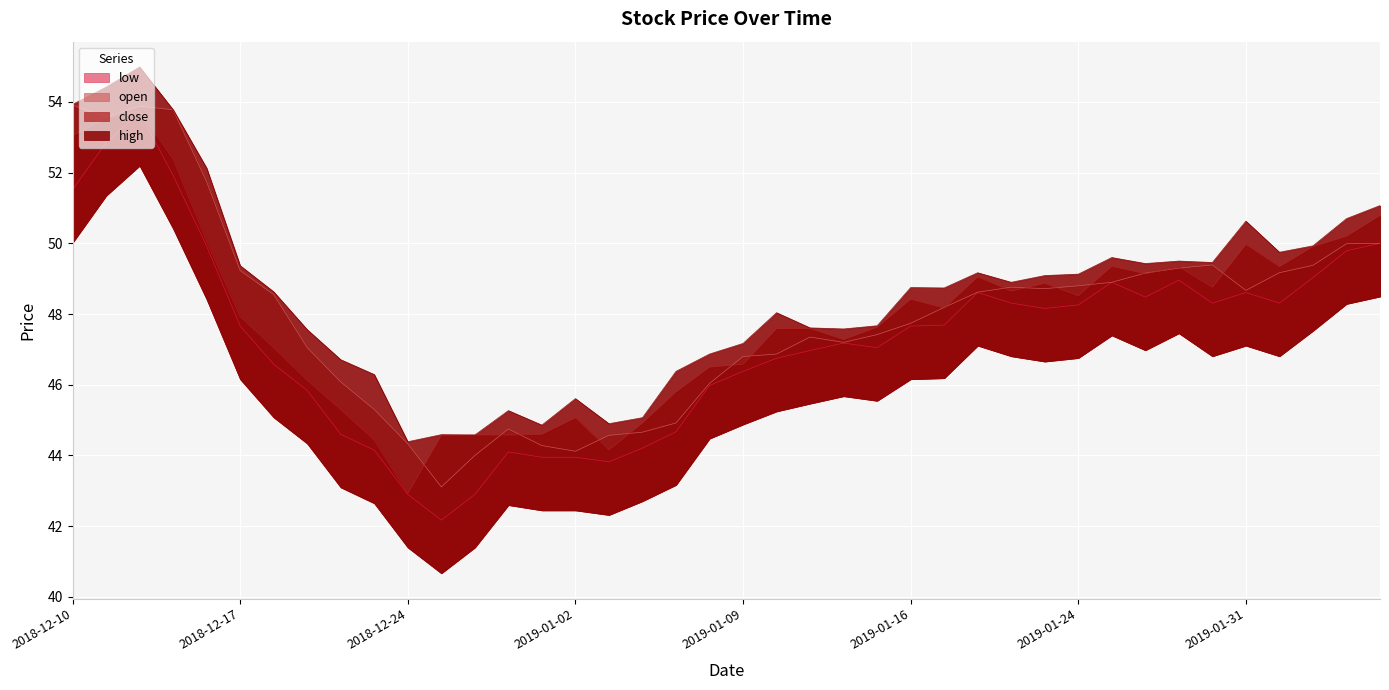

What is the label of the 30th point from the left?

2019-01-23